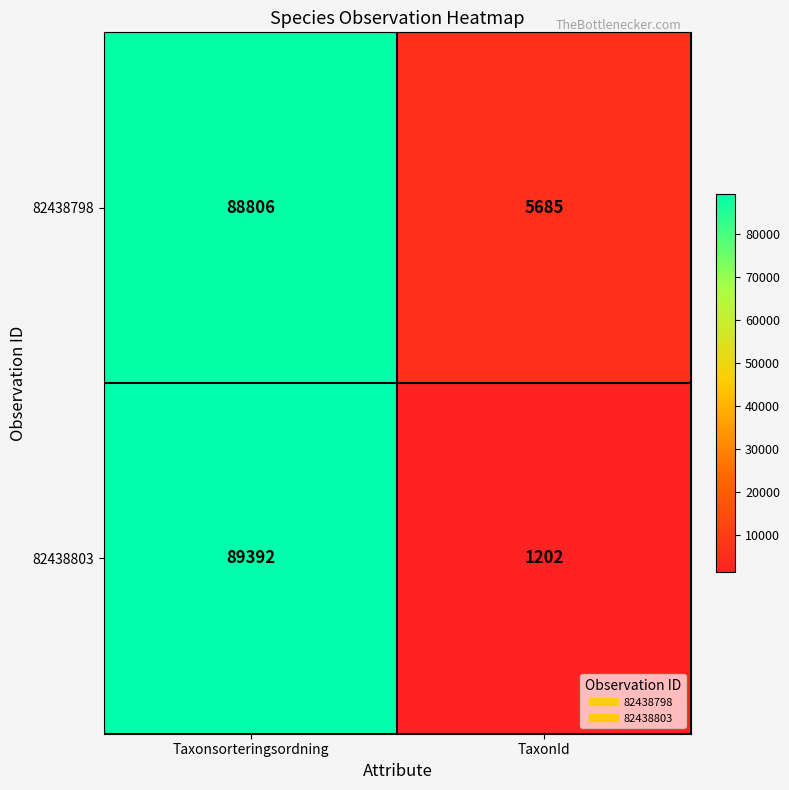

Rank the series by their maximum value, from highest to lowest.

82438803, 82438798